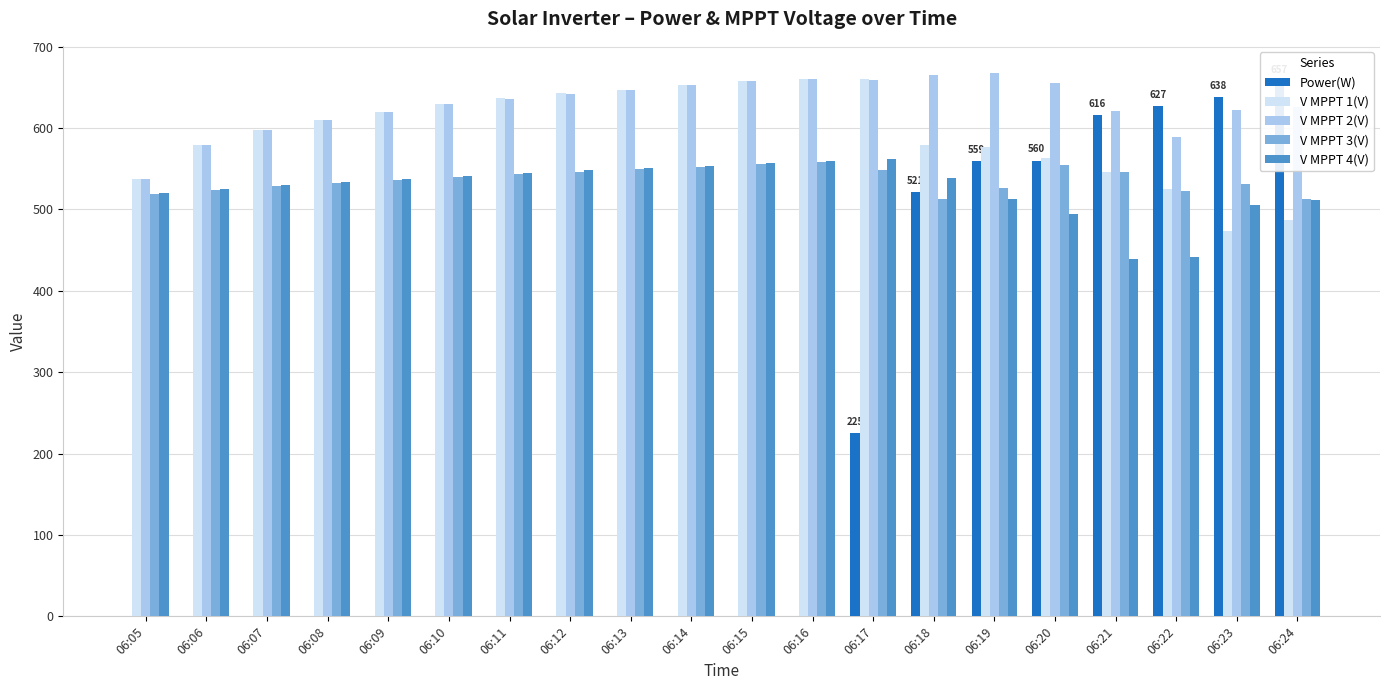

The value of V MPPT 1(V) at 06:08 is 609.9. True or false?

True